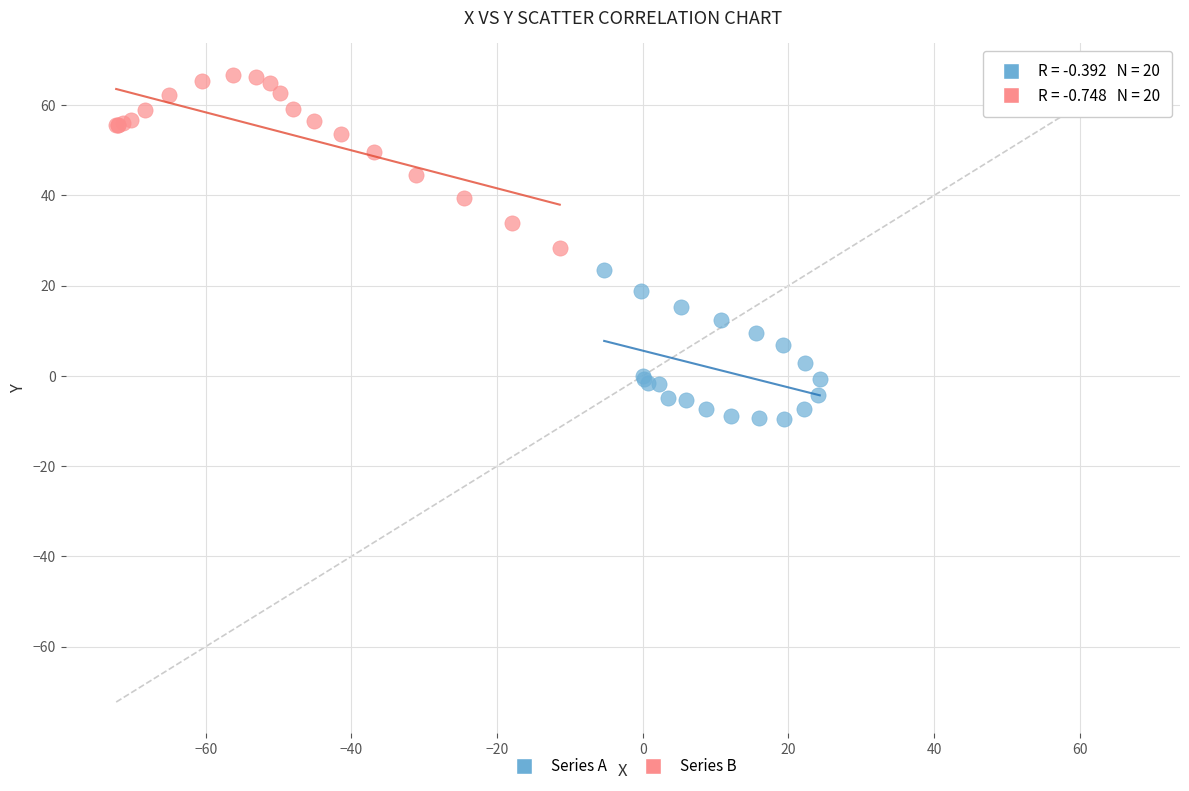

Which series contains the lowest Y value?

Series A